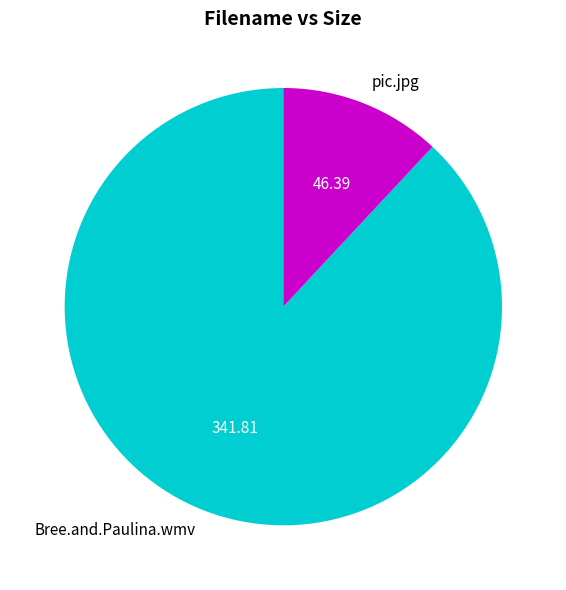

Between pic.jpg and Bree.and.Paulina.wmv, which is larger?

Bree.and.Paulina.wmv